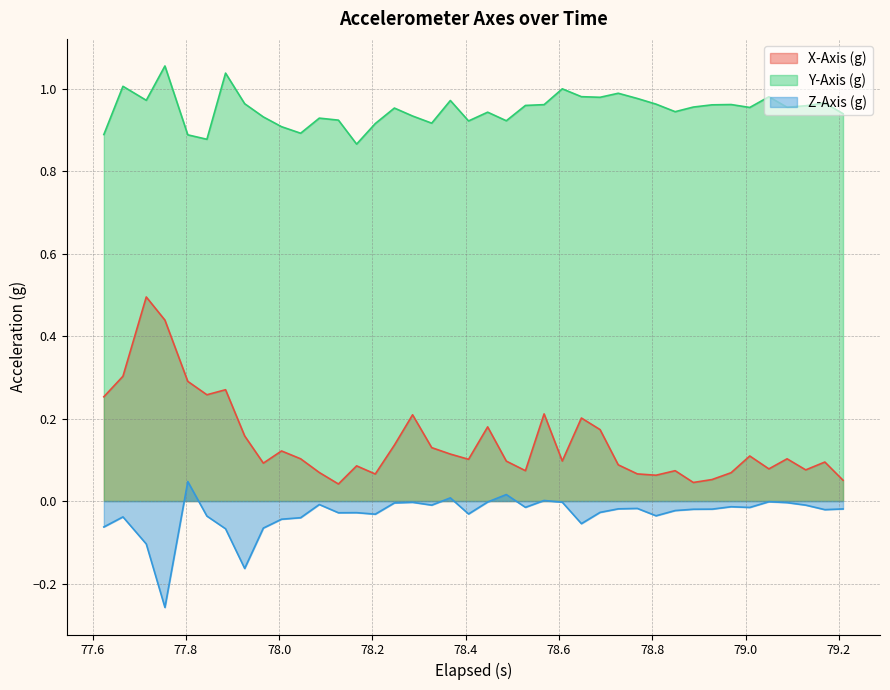

Which series has the largest total across all categories?

Y-Axis (g)